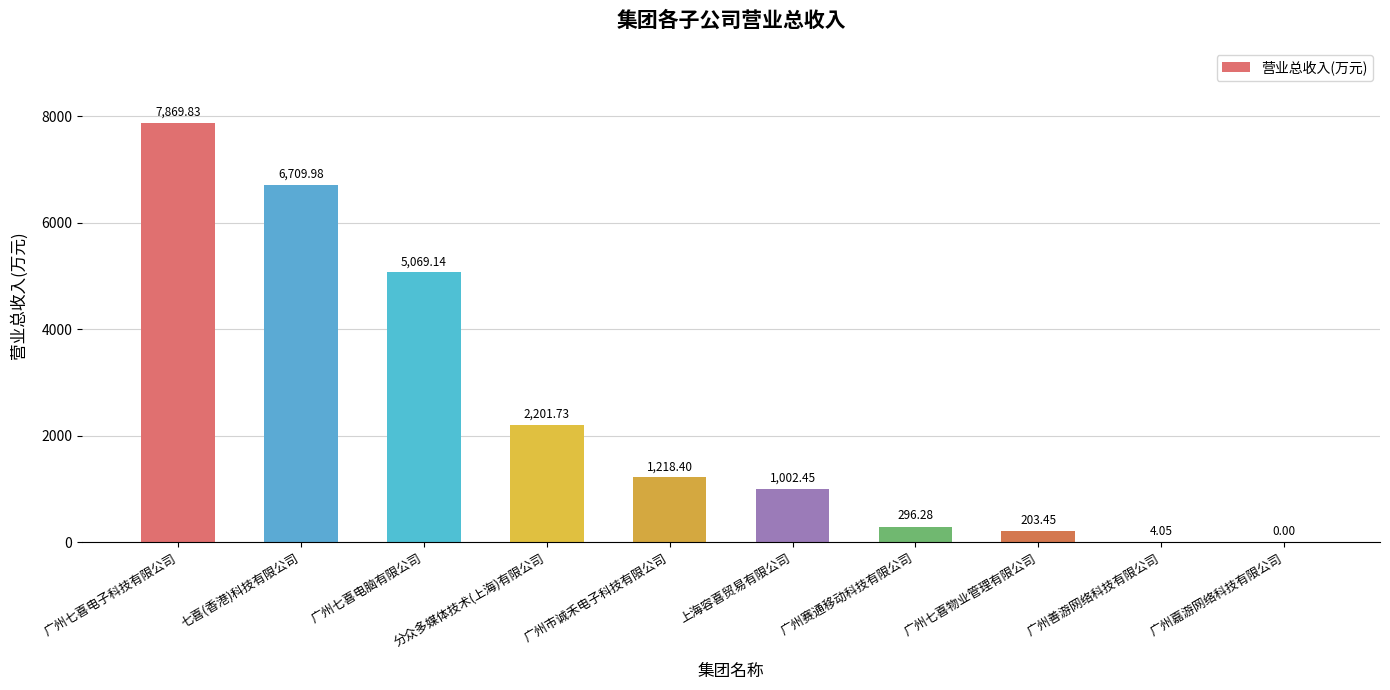

Which category has the highest value across all series?

广州七喜电子科技有限公司